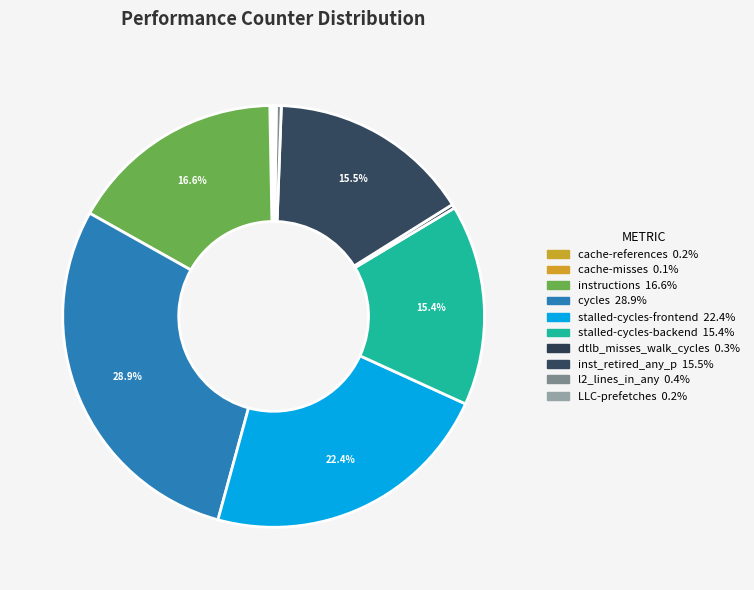

How many segments does this pie chart have?

10